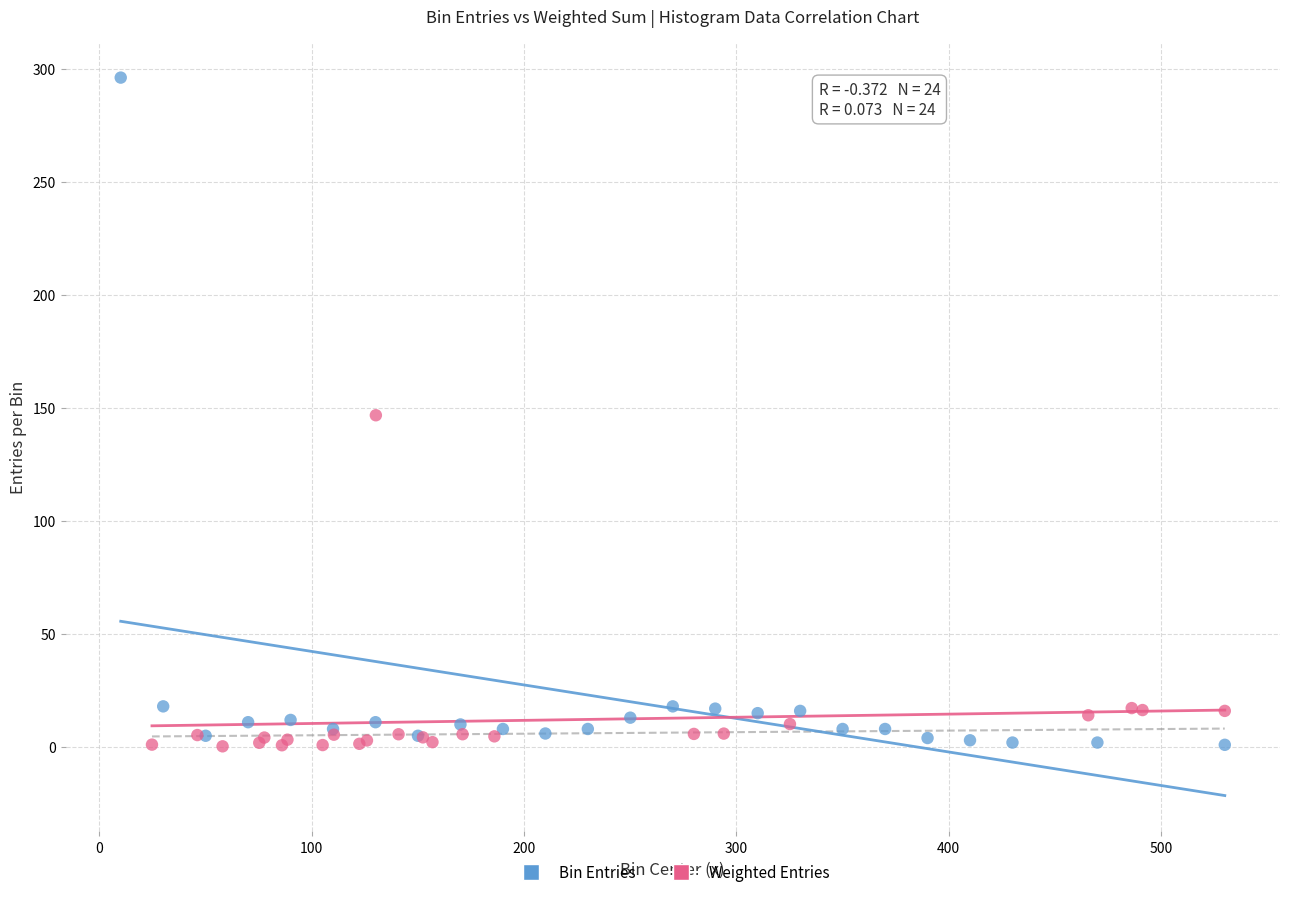

What are all the series names shown in the legend?

Bin Entries, Weighted Entries